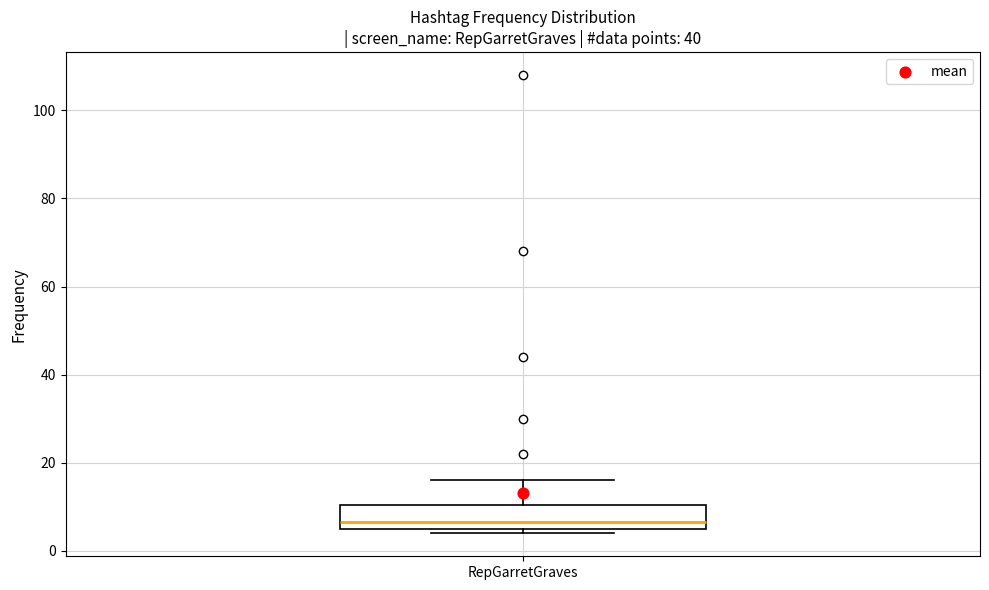

Read this box plot against the y-axis: the position of the median line, the range covered by the box, and the ends of both whiskers. The values are not printed on the chart, so give them approximately, as read against the axis.

median 6 (just above the box's lower edge), box 6 to 10, whiskers 4 to 16